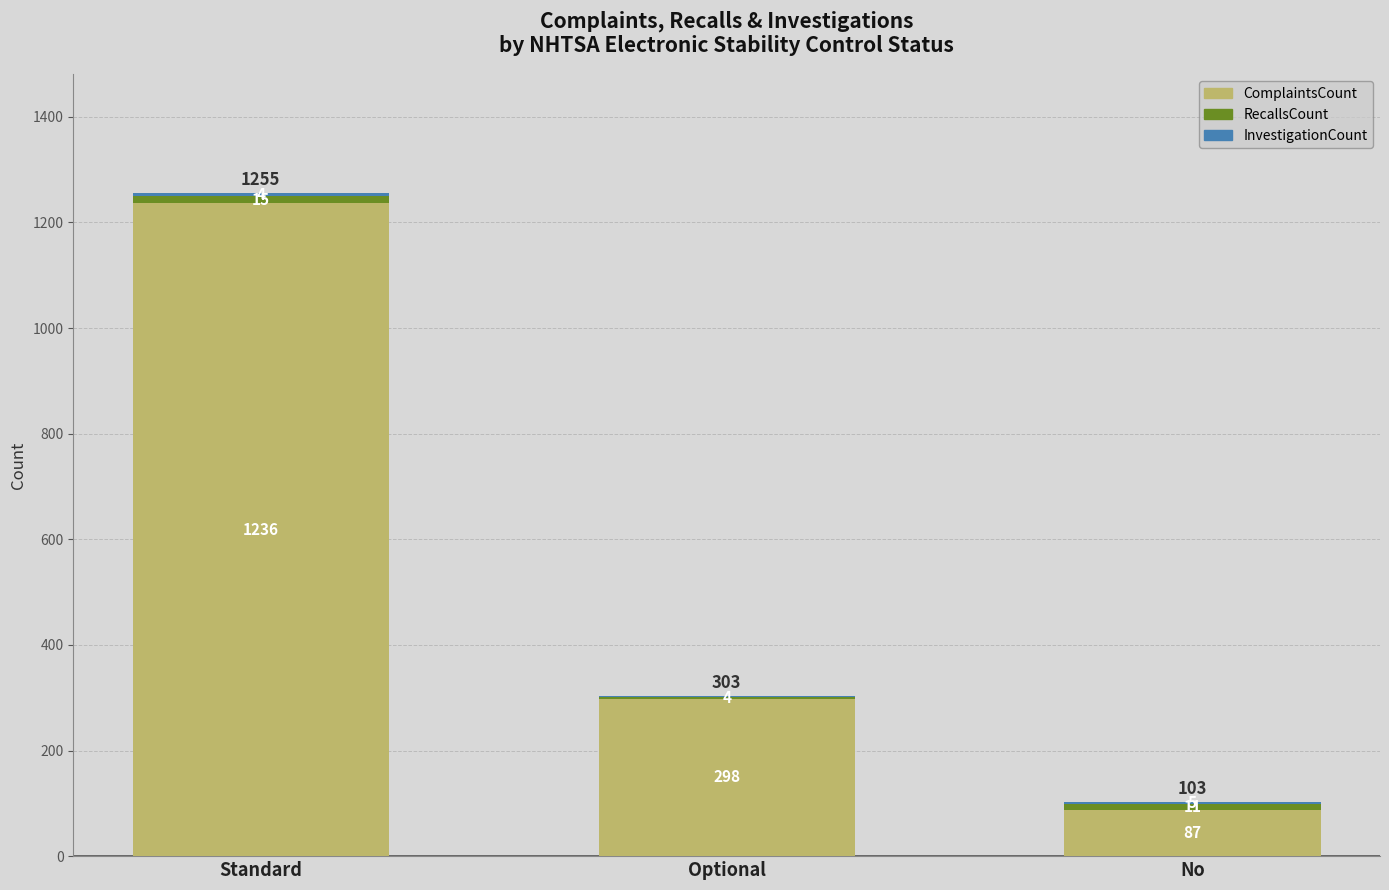

The value of ComplaintsCount at No is 87. True or false?

True